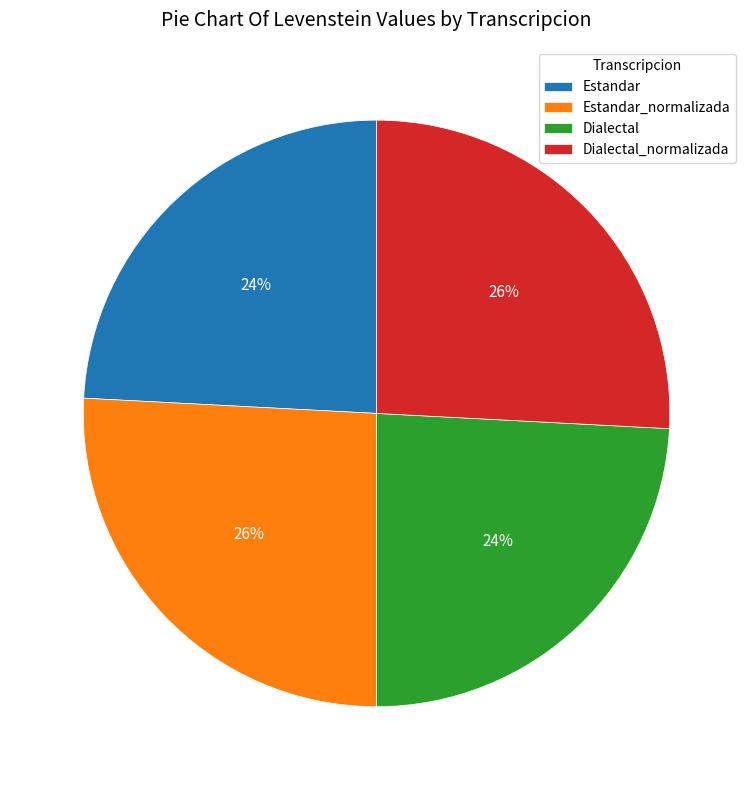

To the nearest percent, what is the combined percentage of Estandar_normalizada and Dialectal_normalizada?

52%